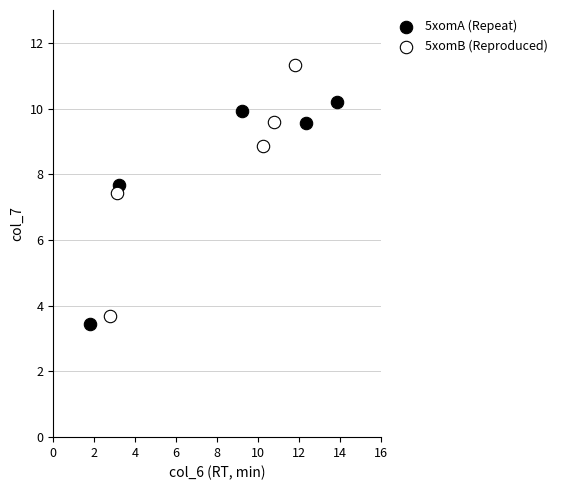

What are all the series names shown in the legend?

5xomA (Repeat), 5xomB (Reproduced)